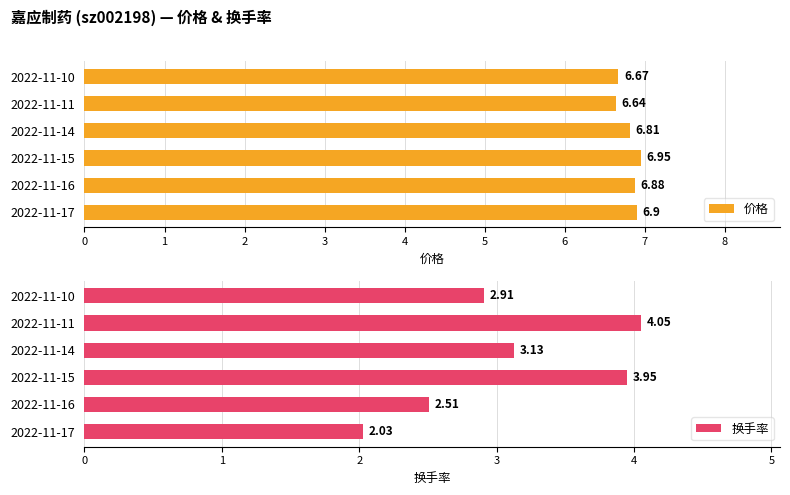

What is the difference between the maximum and second lowest values in the 价格 series?

0.3